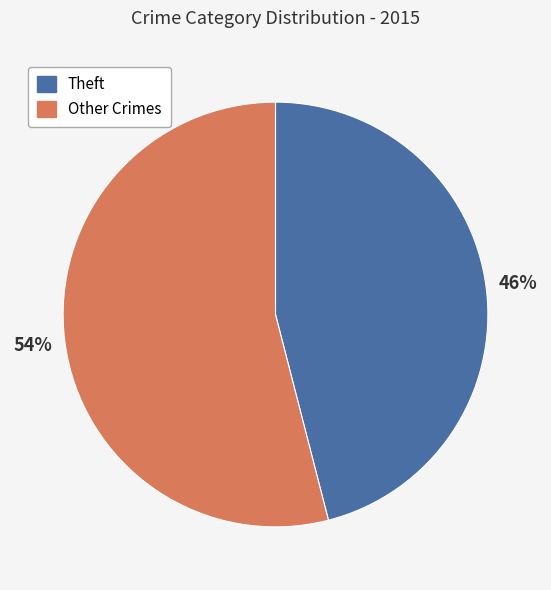

To the nearest percent, what is the average slice percentage?

50%